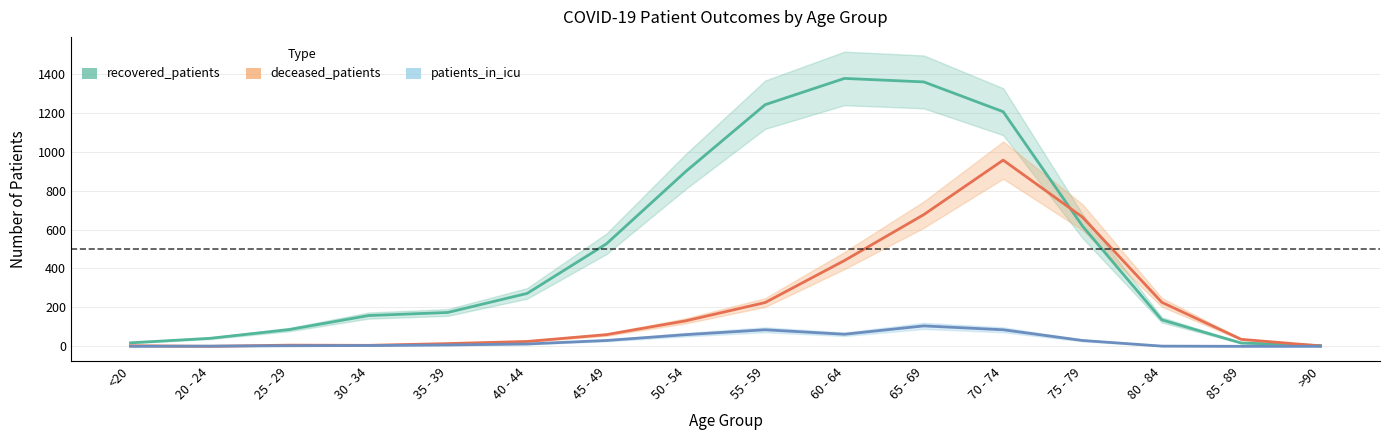

How many times do deceased_patients and recovered_patients cross each other?

2